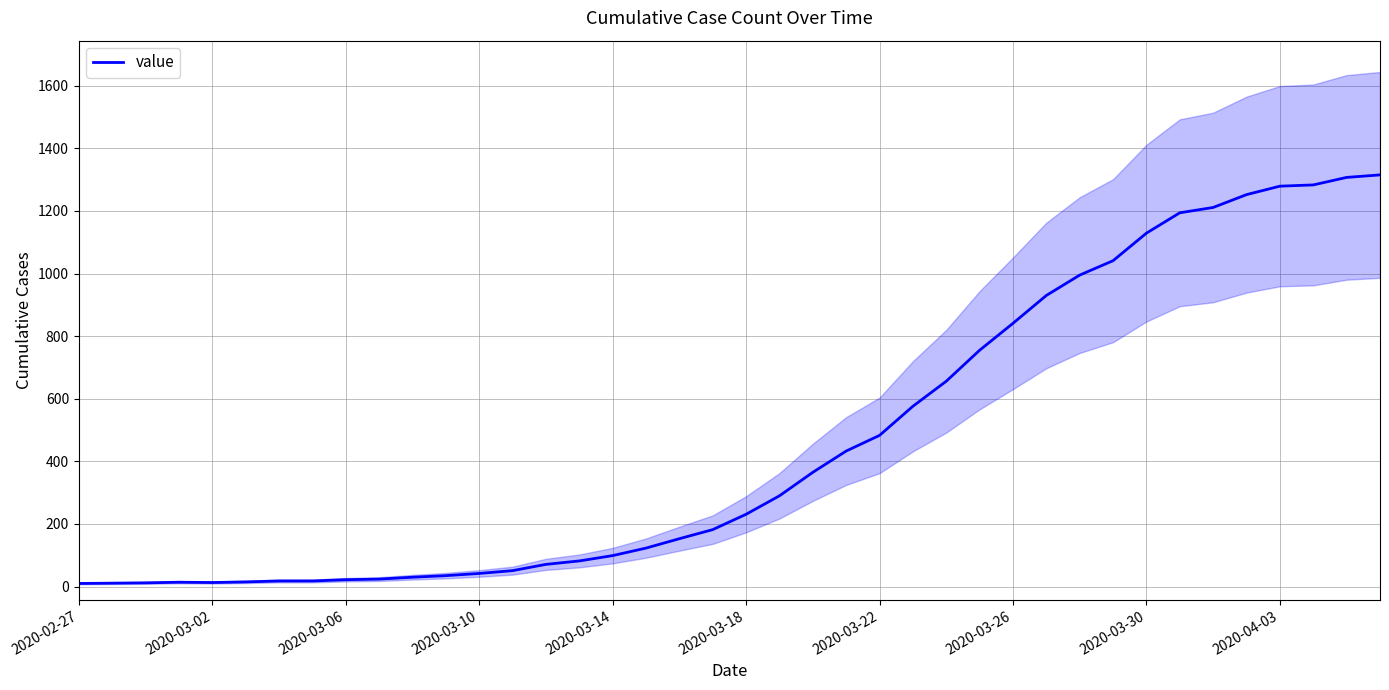

What is the average value?

465